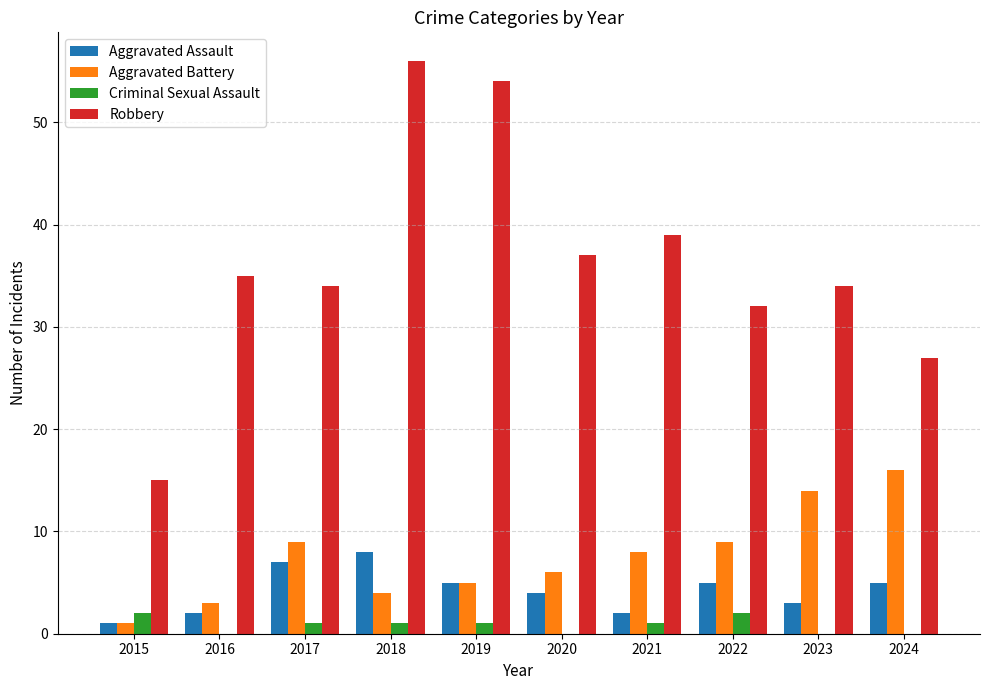

At which category does the chart reach its peak across all series?

2018